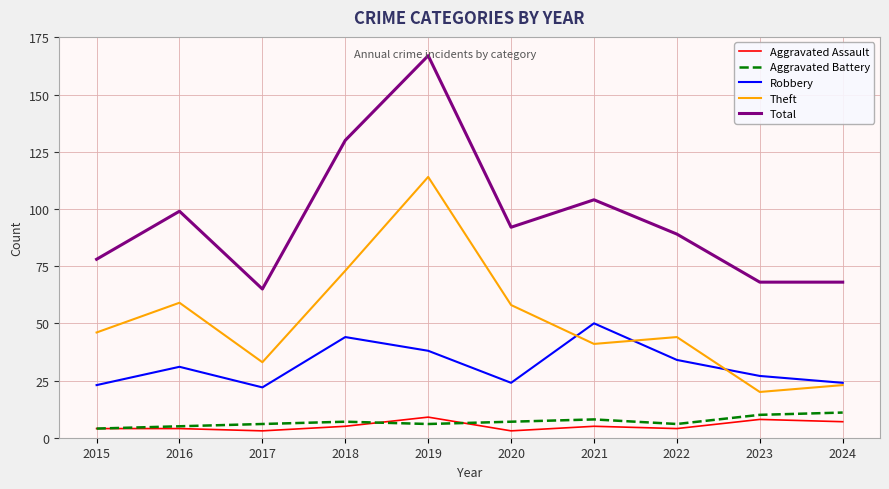

What is the average value of the Aggravated Assault series?

5